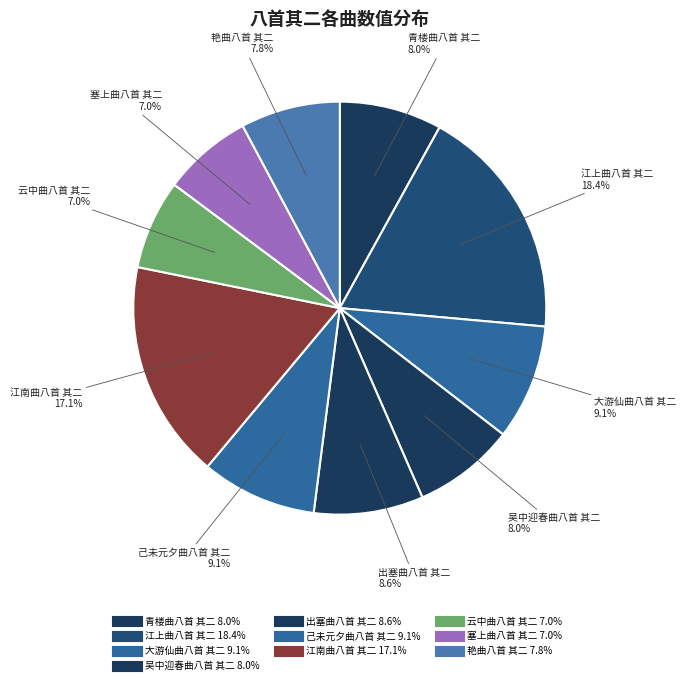

Does 出塞曲八首 其二 account for over 50% of the chart?

No